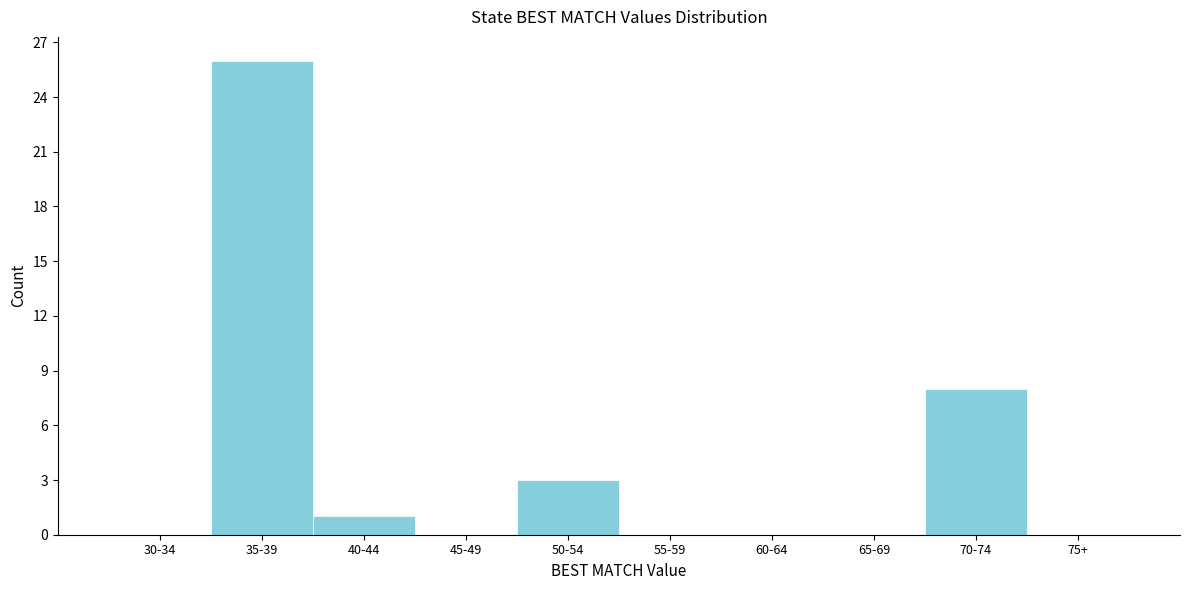

Reading right to left, transcribe all the data shown in this chart.

75+=0	70-74=8	65-69=0	60-64=0	55-59=0	50-54=3	45-49=0	40-44=1	35-39=26	30-34=0